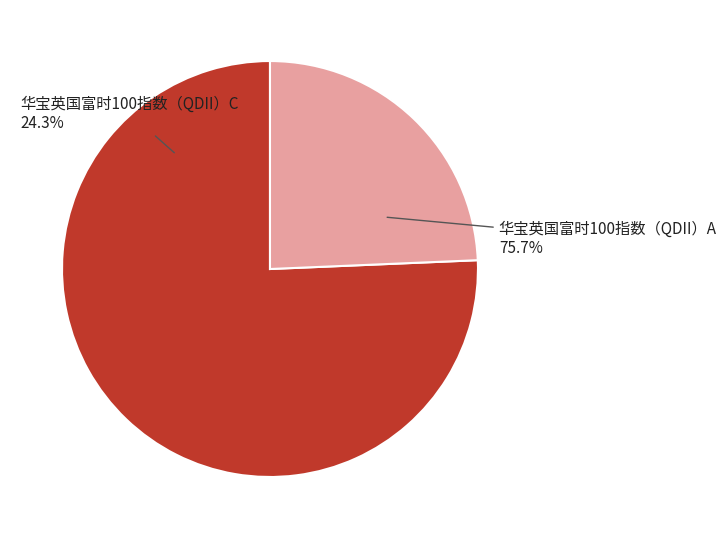

How many slices are in this pie chart?

2